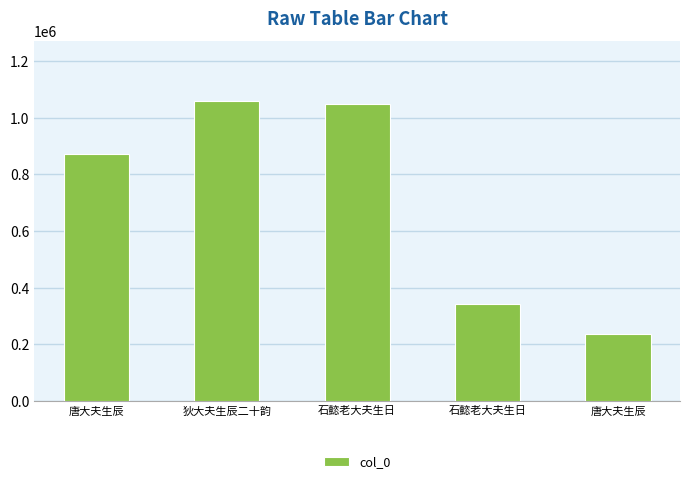

What is the sum of all values?

3558864